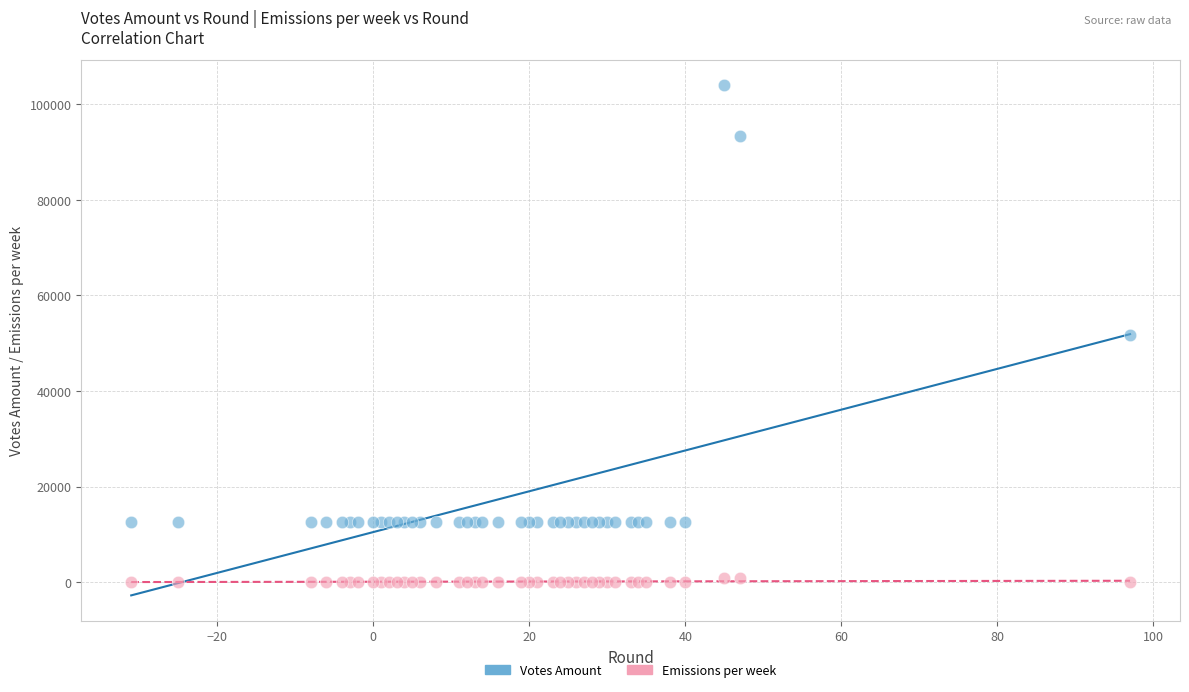

What are all the series names shown in the legend?

Votes Amount, Emissions per week